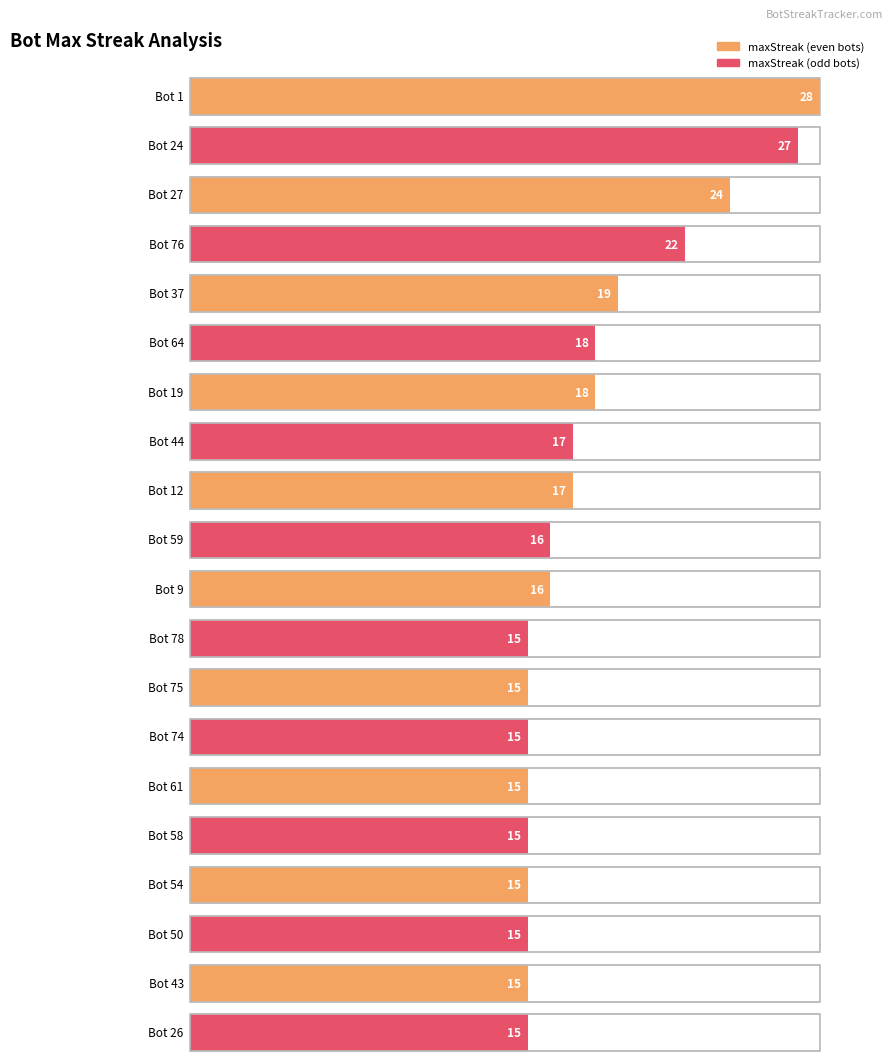

Reading left to right, list all the values displayed in this chart.

28	27	24	22	19	18	18	17	17	16	16	15	15	15	15	15	15	15	15	15